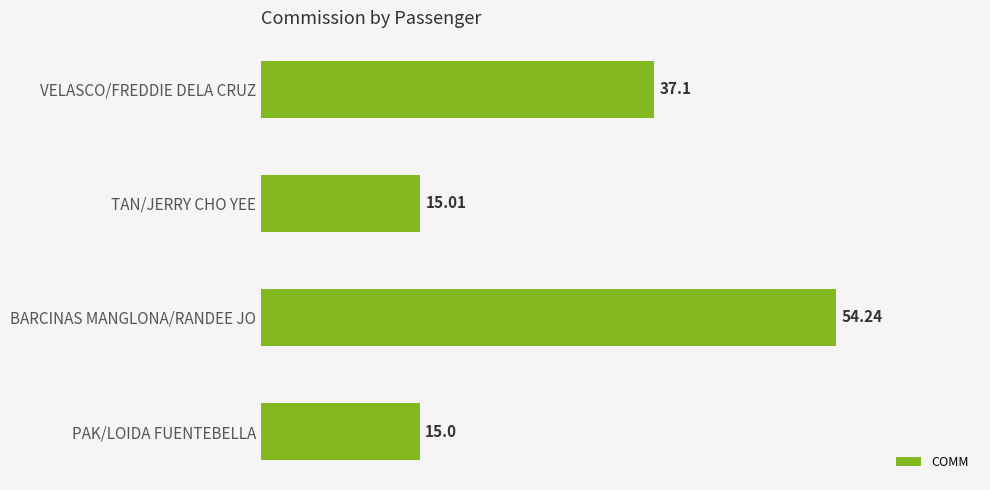

What is the sum of all values?

121.4